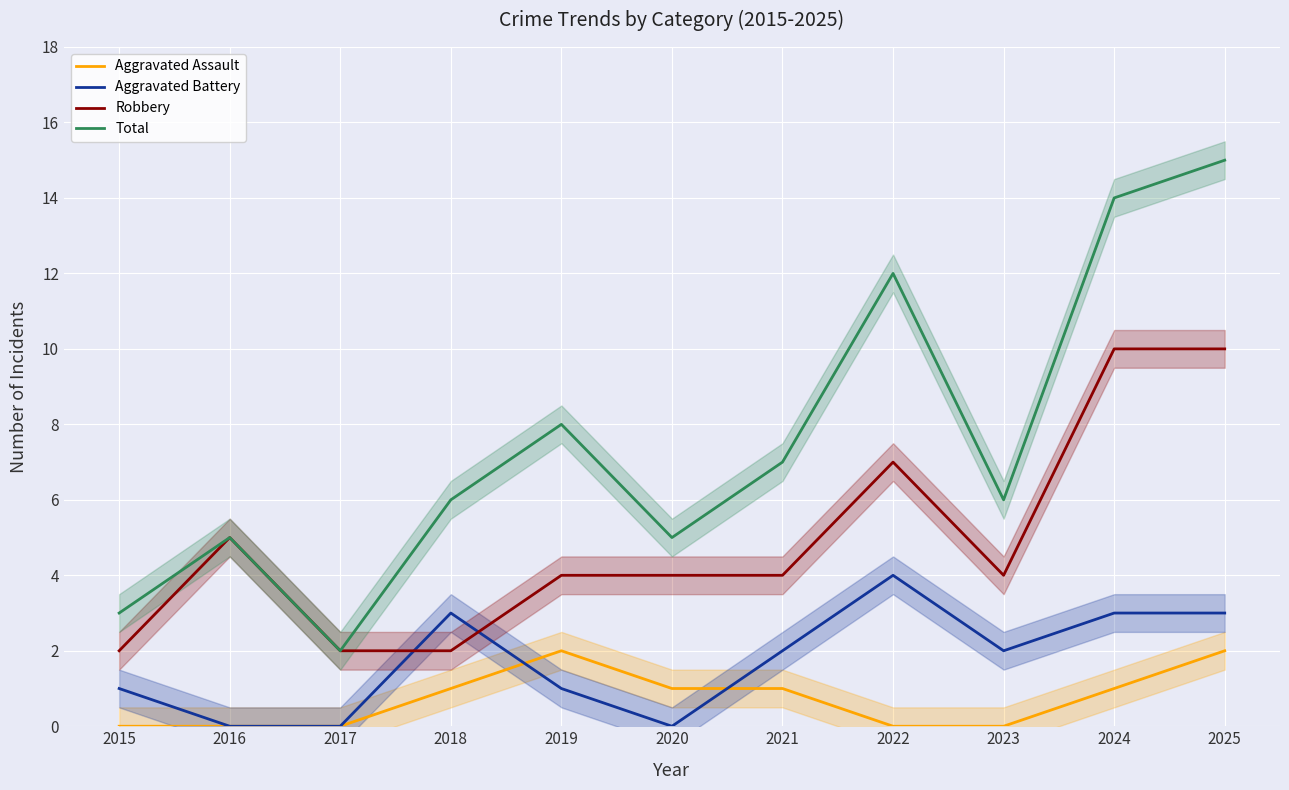

Rank the series by their maximum value, from lowest to highest.

Aggravated Assault, Aggravated Battery, Robbery, Total